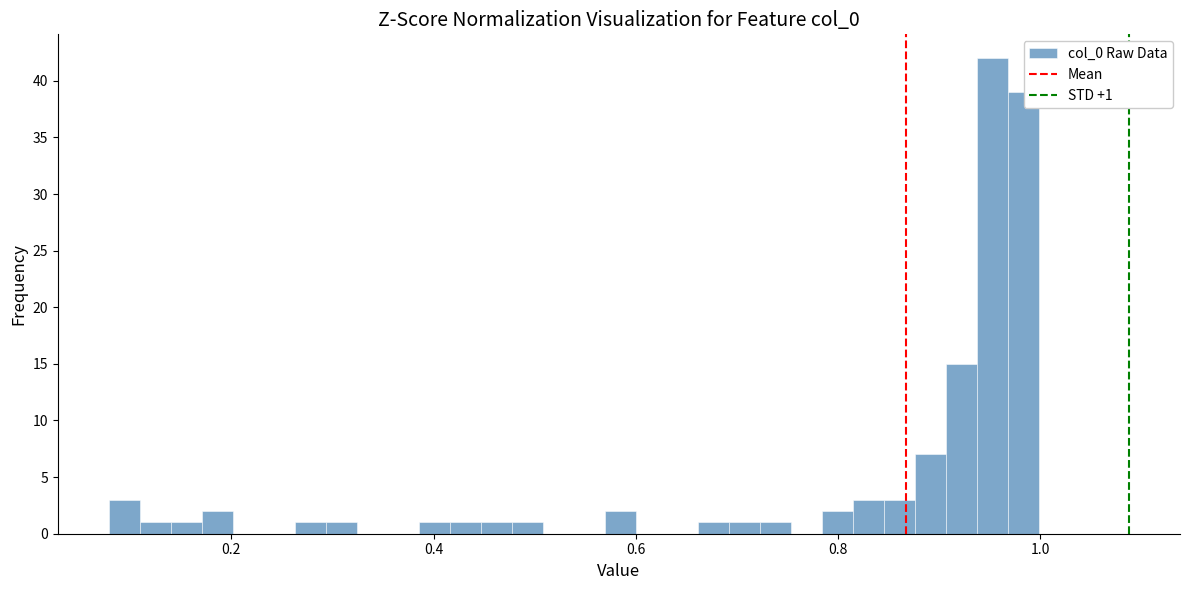

Around what value on the x-axis is the tallest bar? Give the approximate position of its centre, as read against the axis.

0.96